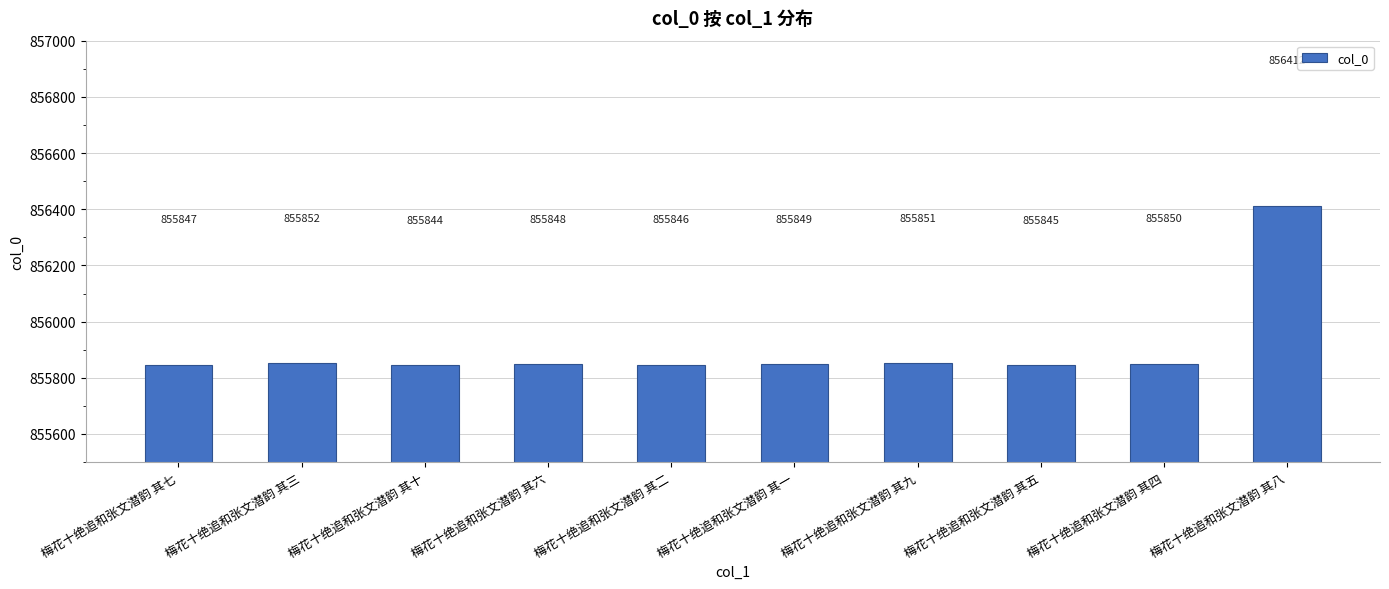

List the labels in order of value, largest first.

梅花十绝追和张文潜韵 其八, 梅花十绝追和张文潜韵 其三, 梅花十绝追和张文潜韵 其九, 梅花十绝追和张文潜韵 其四, 梅花十绝追和张文潜韵 其一, 梅花十绝追和张文潜韵 其六, 梅花十绝追和张文潜韵 其七, 梅花十绝追和张文潜韵 其二, 梅花十绝追和张文潜韵 其五, 梅花十绝追和张文潜韵 其十